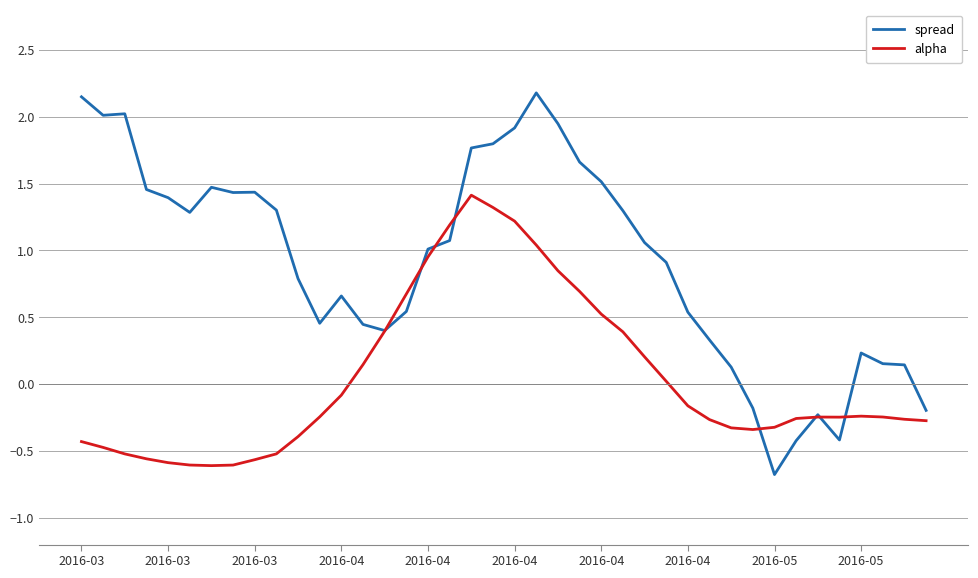

Rank the series by their average value, from lowest to highest.

alpha, spread